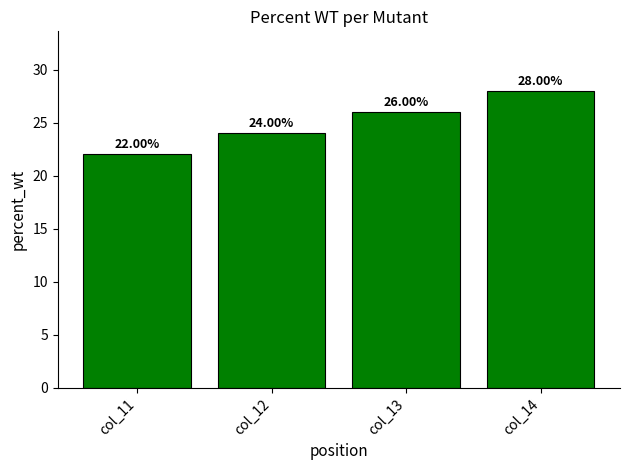

What is the minimum value shown in the chart?

22.0